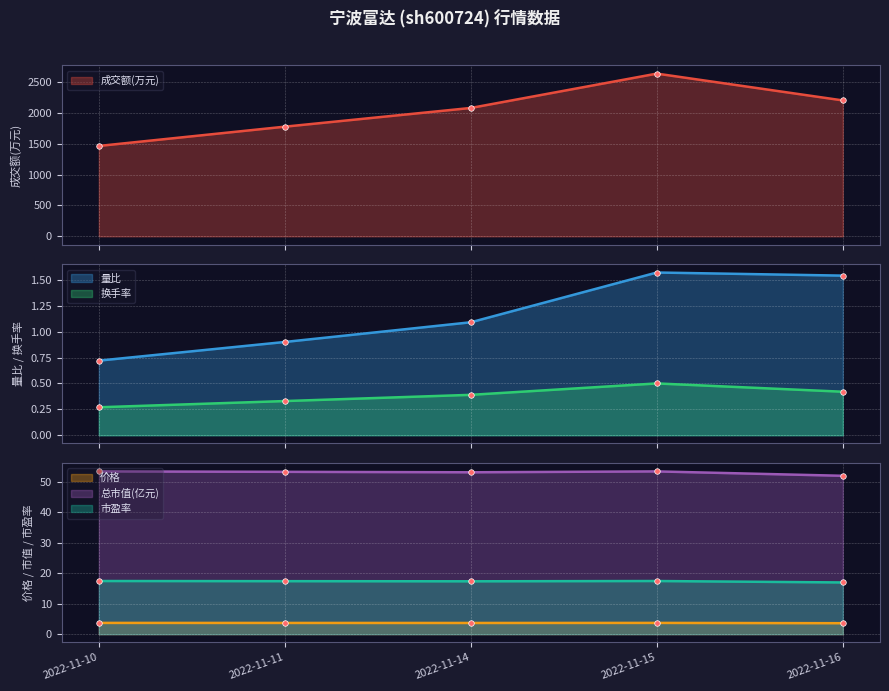

Reading right to left, transcribe all the data shown in this chart.

成交额(万元): 2022-11-16=2201.0	2022-11-15=2635.0	2022-11-14=2079.0	2022-11-11=1776.0	2022-11-10=1464.0
量比: 2022-11-16=1.5	2022-11-15=1.6	2022-11-14=1.1	2022-11-11=0.9	2022-11-10=0.7
换手率: 2022-11-16=0.4	2022-11-15=0.5	2022-11-14=0.4	2022-11-11=0.3	2022-11-10=0.3
价格: 2022-11-16=3.6	2022-11-15=3.7	2022-11-14=3.7	2022-11-11=3.7	2022-11-10=3.7
总市值(亿元): 2022-11-16=52.0	2022-11-15=53.5	2022-11-14=53.2	2022-11-11=53.3	2022-11-10=53.5
市盈率: 2022-11-16=17.0	2022-11-15=17.5	2022-11-14=17.4	2022-11-11=17.4	2022-11-10=17.5